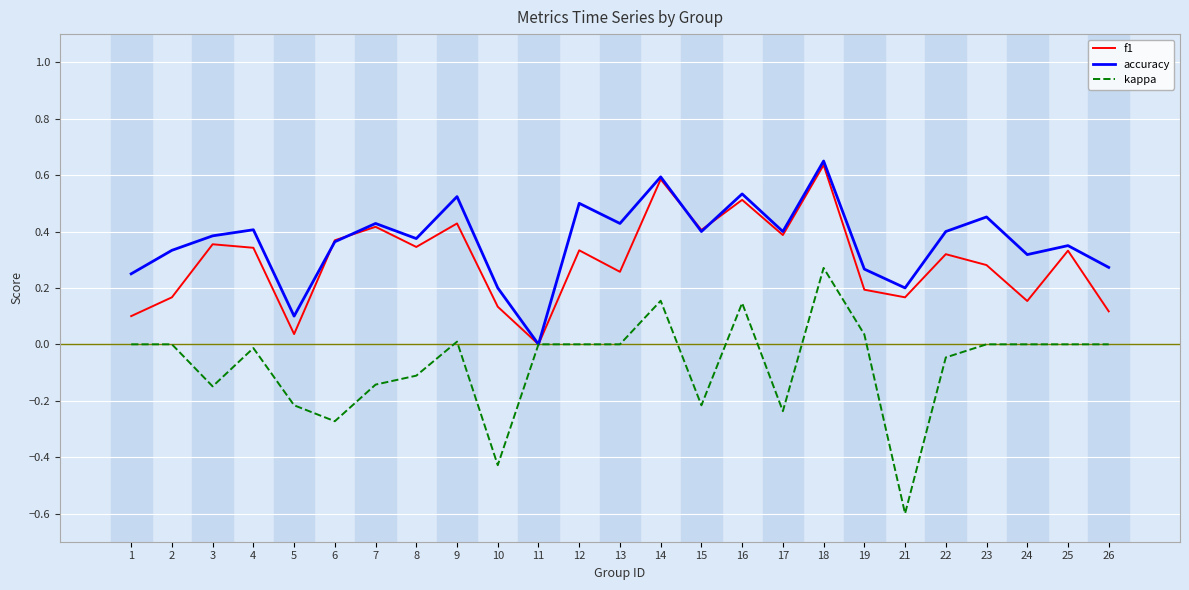

The f1 series shows 0.1 at 4. True or false?

False